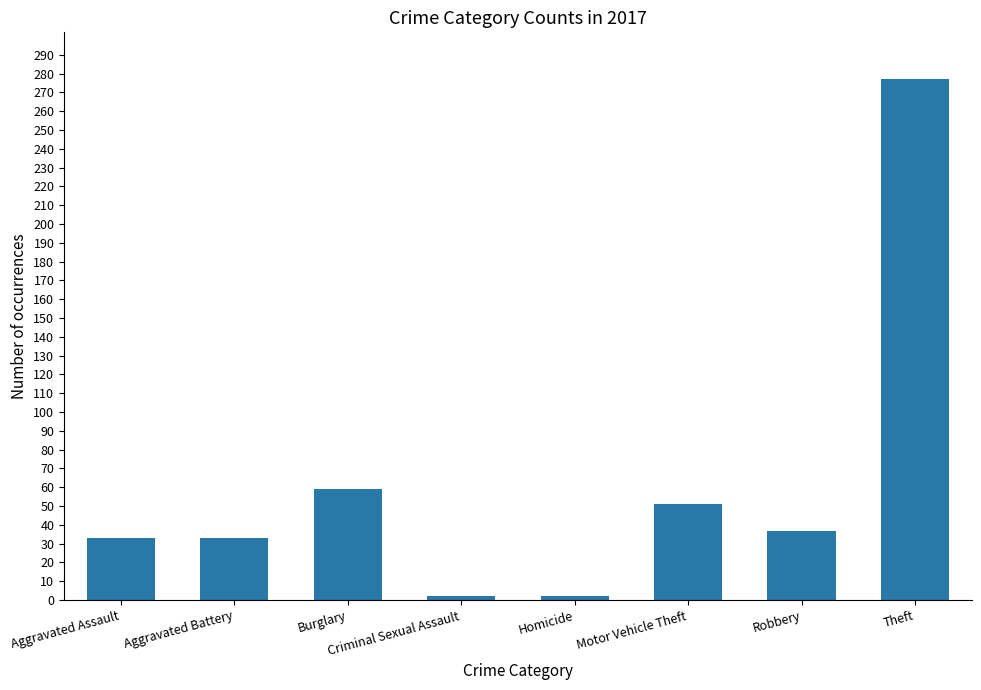

What position from the left is Criminal Sexual Assault?

4